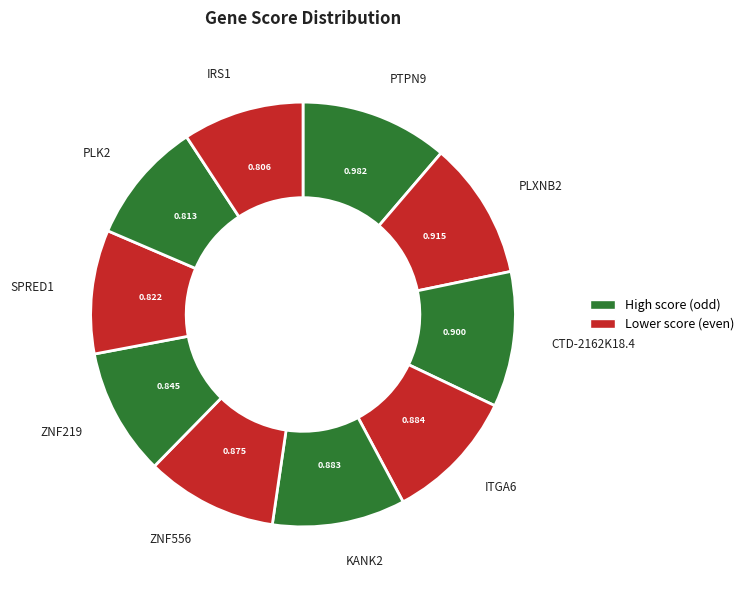

Is the sum of ZNF556 and SPRED1 greater than half?

No